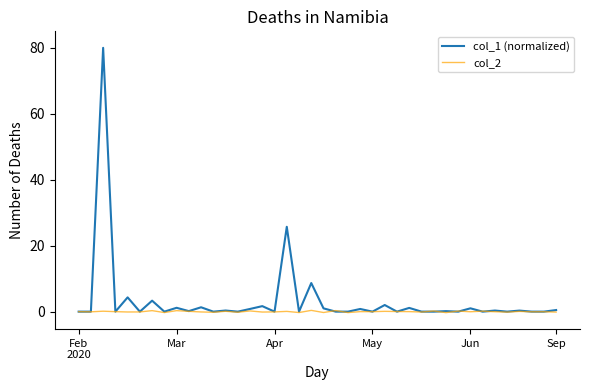

Count the number of categories in the chart.

40